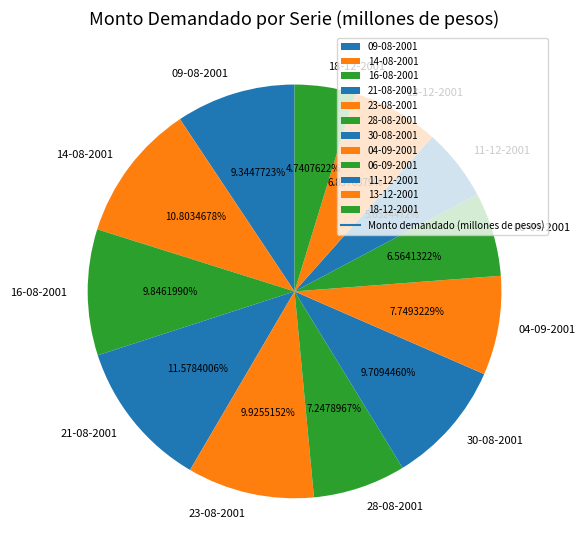

Between 04-09-2001 and 06-09-2001, which is larger?

04-09-2001